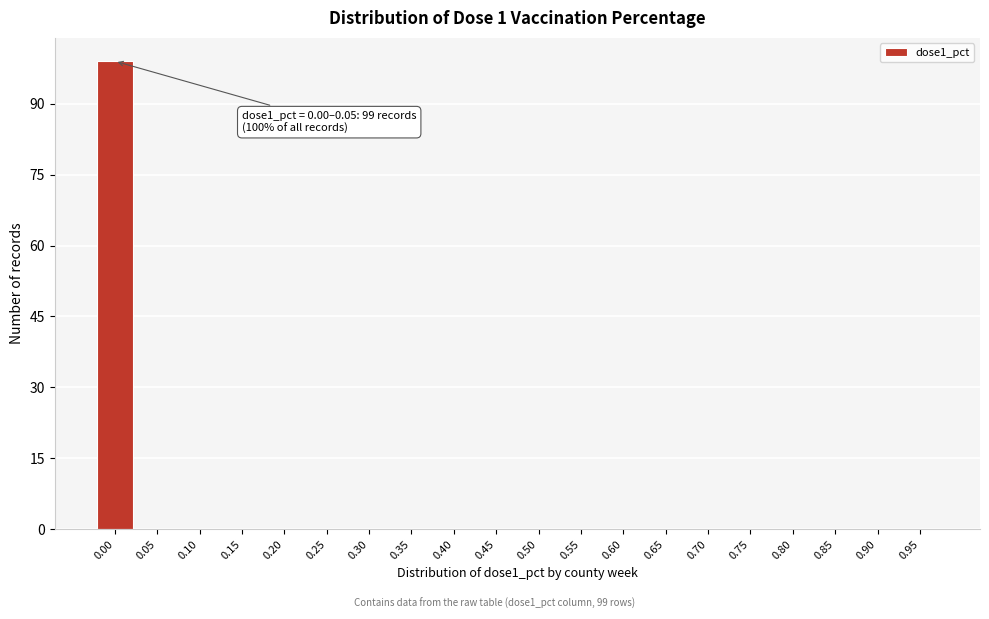

Reading left to right, what are all the values shown in this chart?

0.00=99	0.05=0	0.10=0	0.15=0	0.20=0	0.25=0	0.30=0	0.35=0	0.40=0	0.45=0	0.50=0	0.55=0	0.60=0	0.65=0	0.70=0	0.75=0	0.80=0	0.85=0	0.90=0	0.95=0